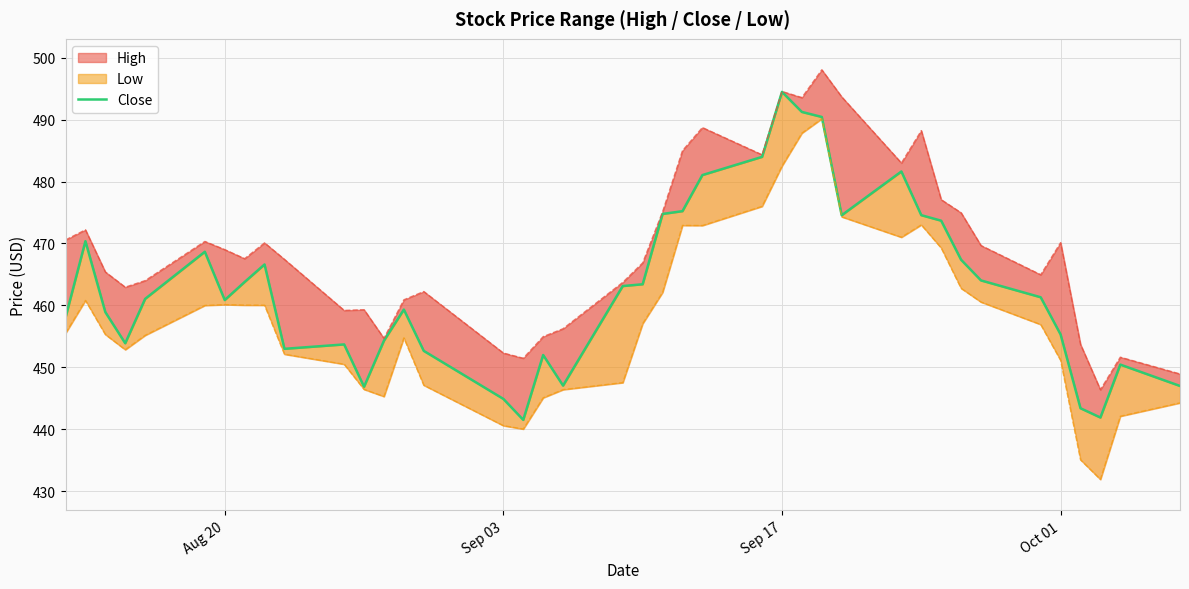

Reading left to right, list all the values displayed in this chart.

458.0	470.4	458.9	453.9	461.1	468.7	460.9	463.8	466.6	453.0	453.7	446.9	454.3	459.3	452.6	444.9	441.5	452.0	447.0	463.1	463.4	474.8	475.2	481.1	484.0	494.5	491.2	490.4	474.6	481.6	474.6	473.7	467.4	464.0	461.3	455.3	443.4	441.9	450.4	447.0